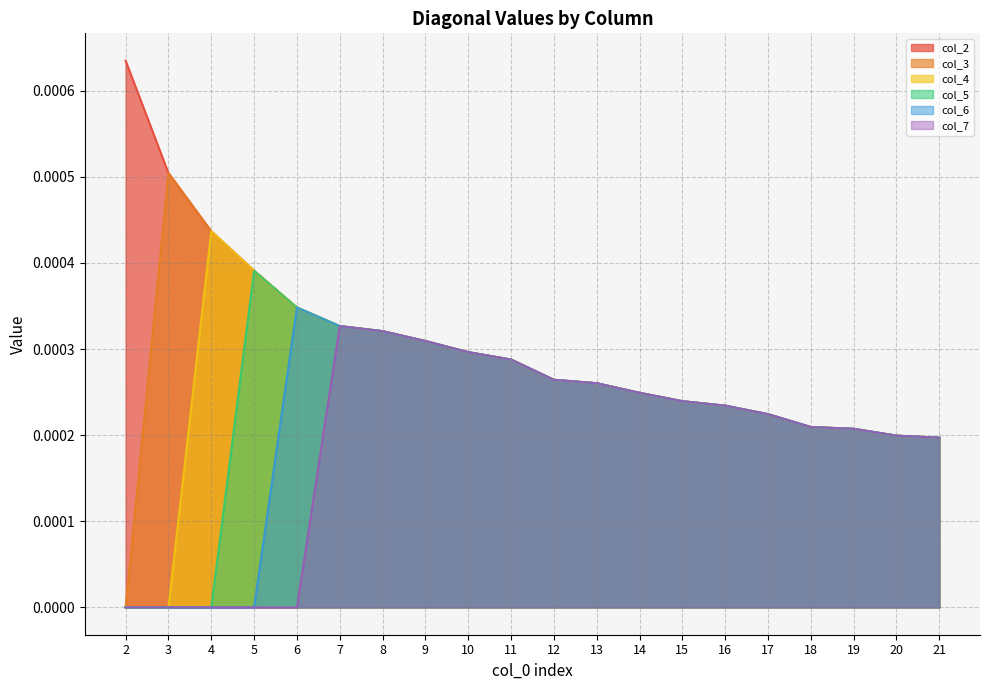

True or false: col_7 and col_4 intersect in this chart.

False